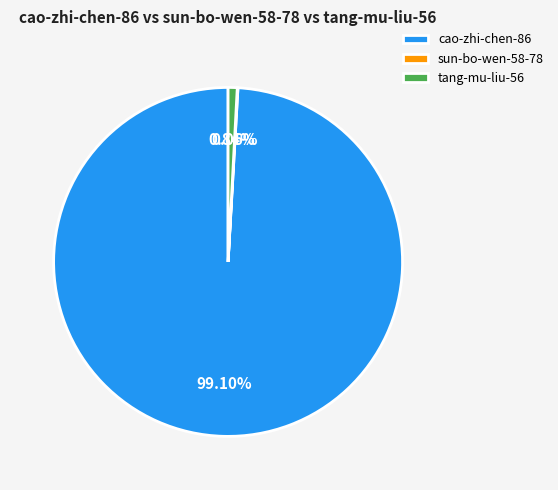

Combined, do tang-mu-liu-56 and cao-zhi-chen-86 account for over 50%?

Yes